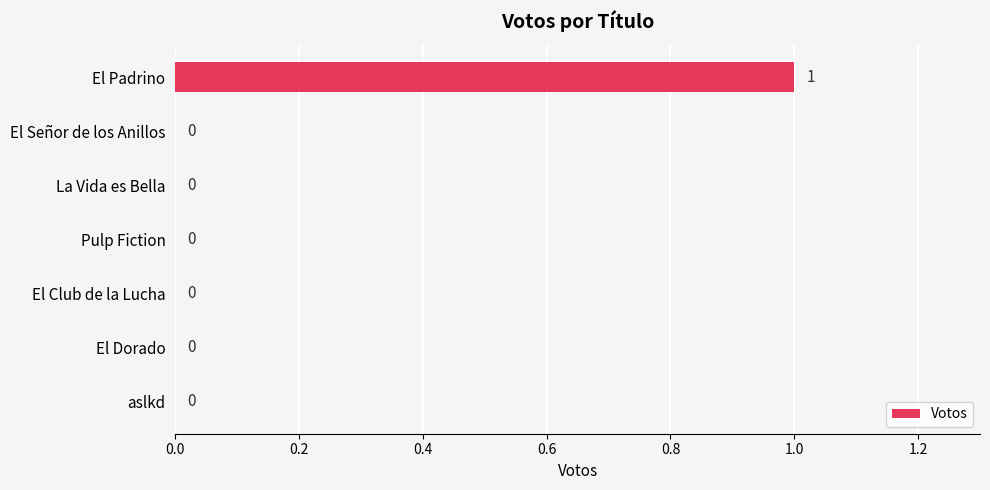

True or false: the data shows 0 at El Padrino.

False